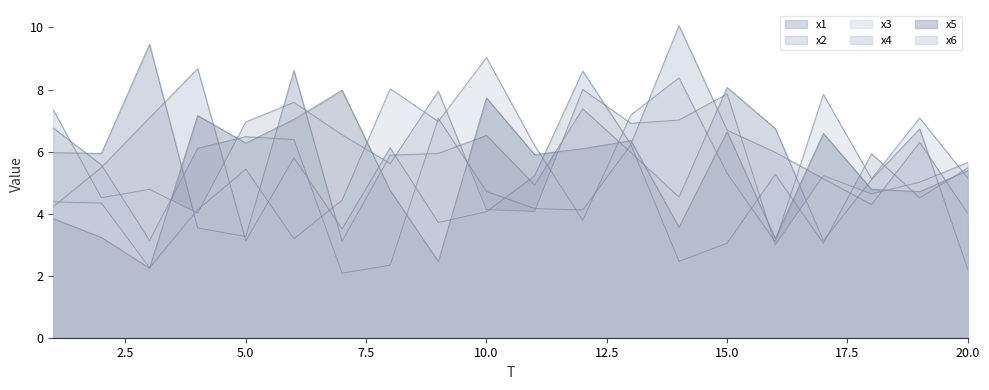

Where is the first local minimum for x6?

2